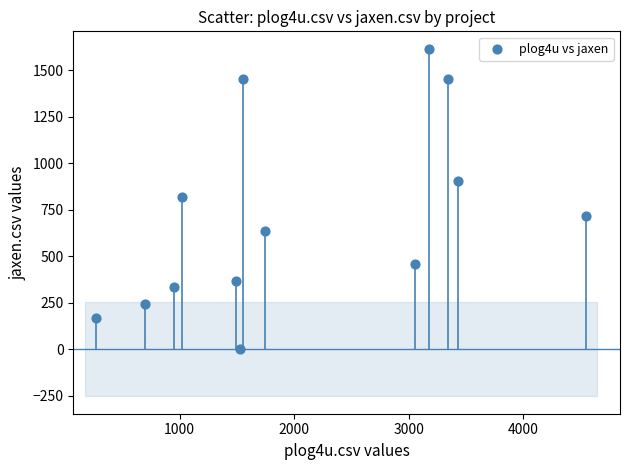

What is the range of X values (max minus min)?

4272.5